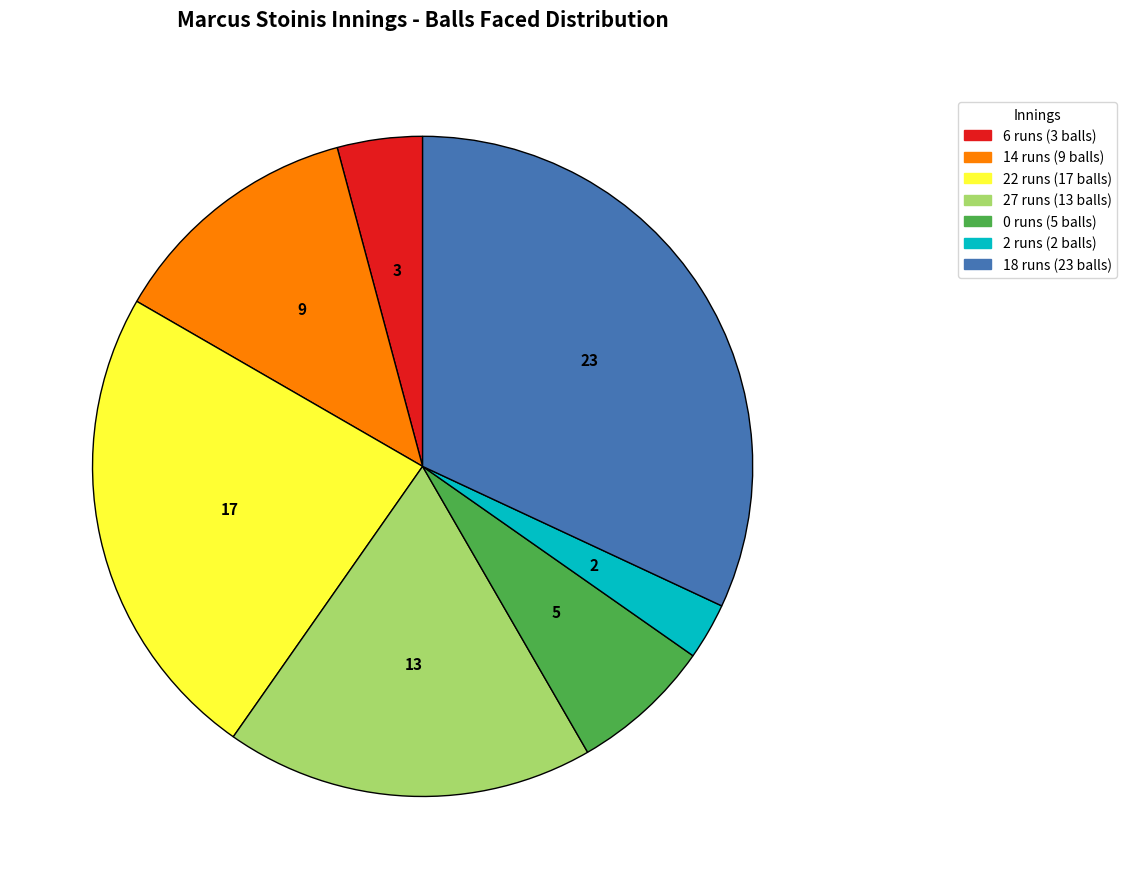

Is the sum of 0 runs (5 balls) and 27 runs (13 balls) greater than half?

No